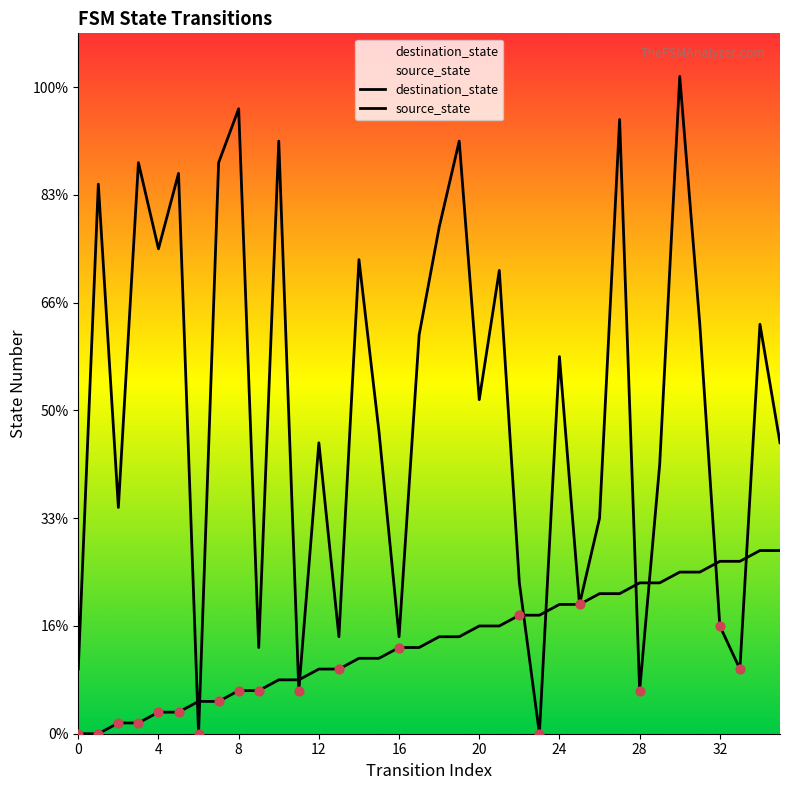

Which series has the largest total across all categories?

destination_state